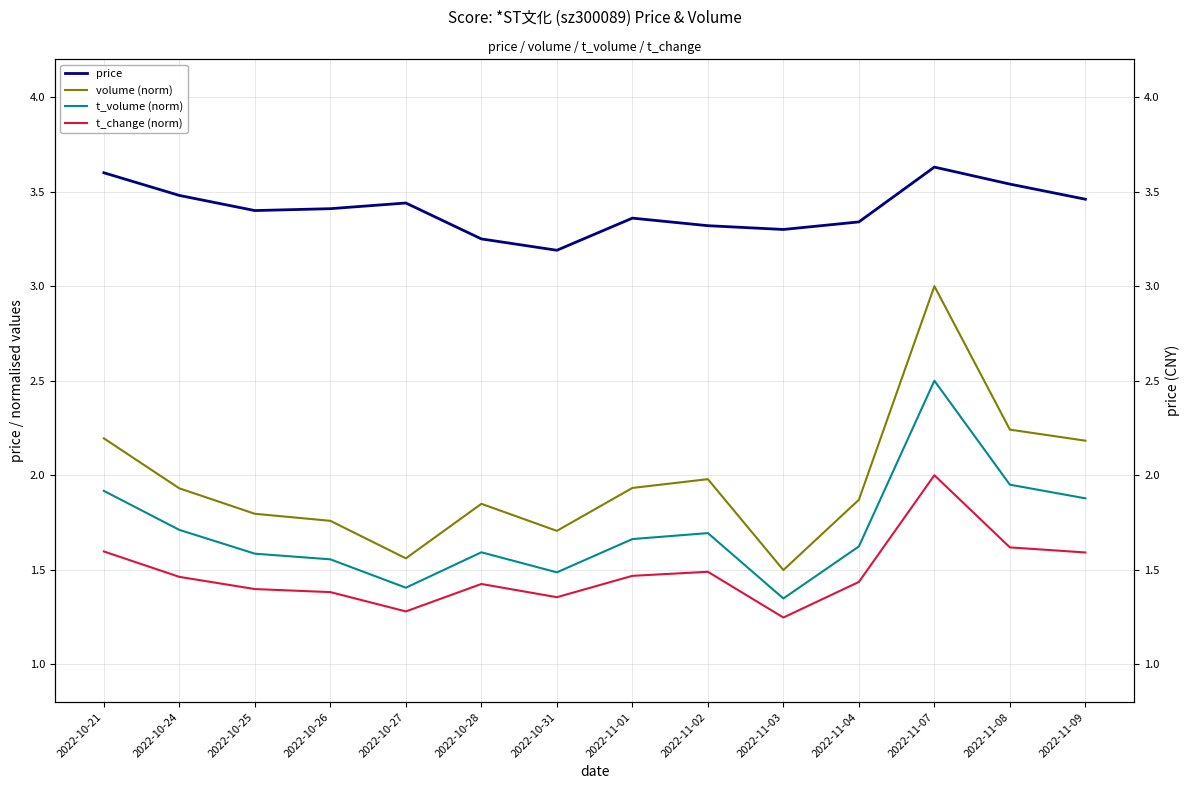

What is the minimum value shown in the chart?

1.2